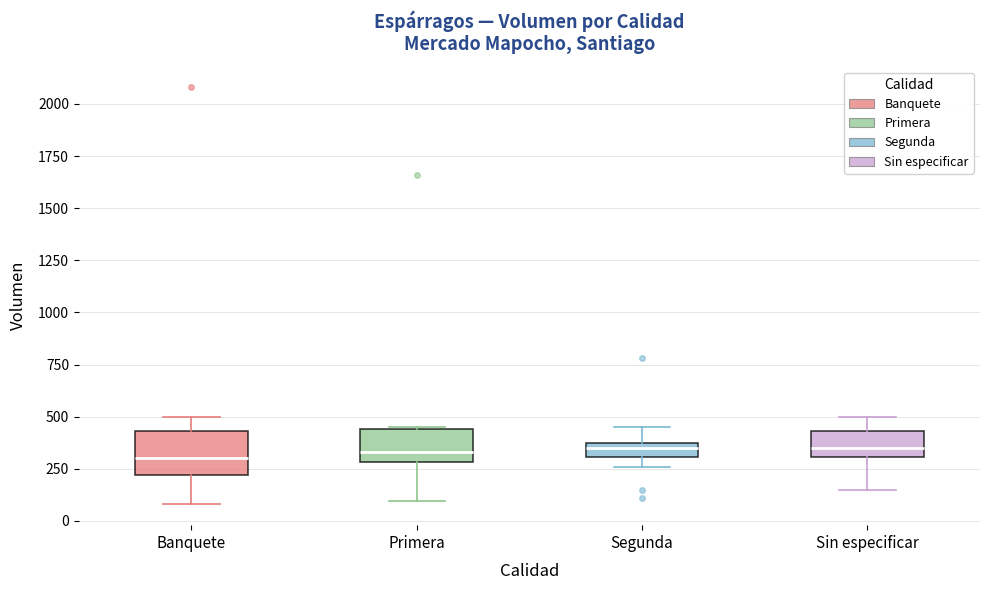

Where is the upper edge of the box for Sin especificar on the y-axis? The values are not printed on the chart, so give them approximately, as read against the axis.

450